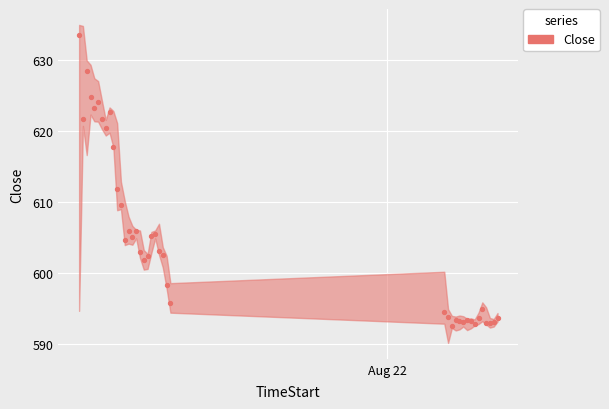

What Y value in the scatter plot is closest to 613?

611.9